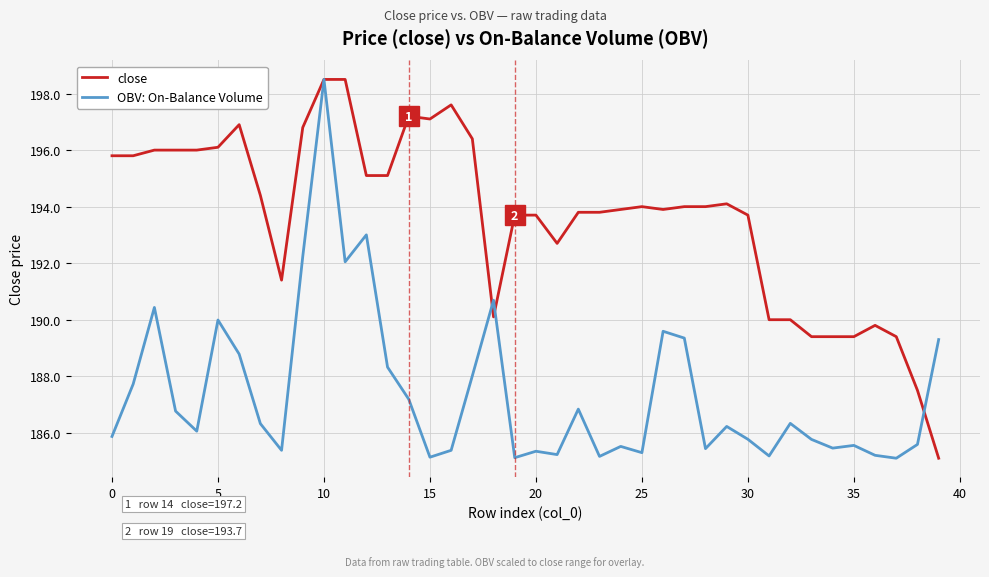

True or false: OBV: On-Balance Volume has more than 1 points higher than both neighbors.

True